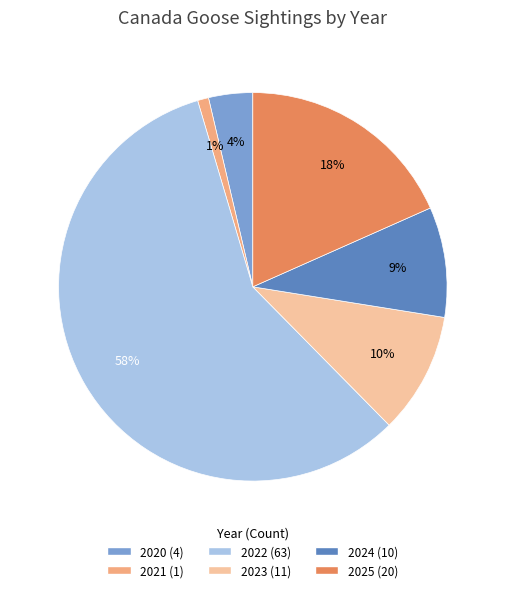

Which has a higher value, 2020 or 2021?

2020